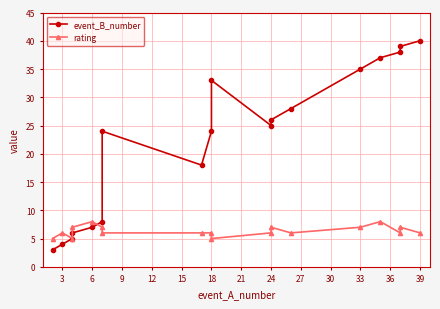

What is the minimum value for event_B_number?

3